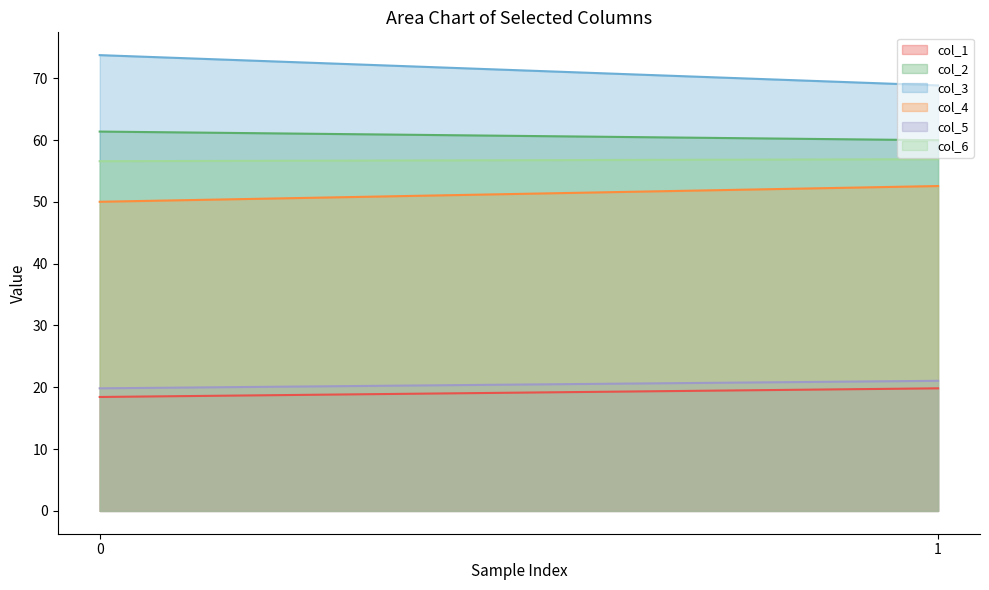

Which series has the widest spread of values?

col_3